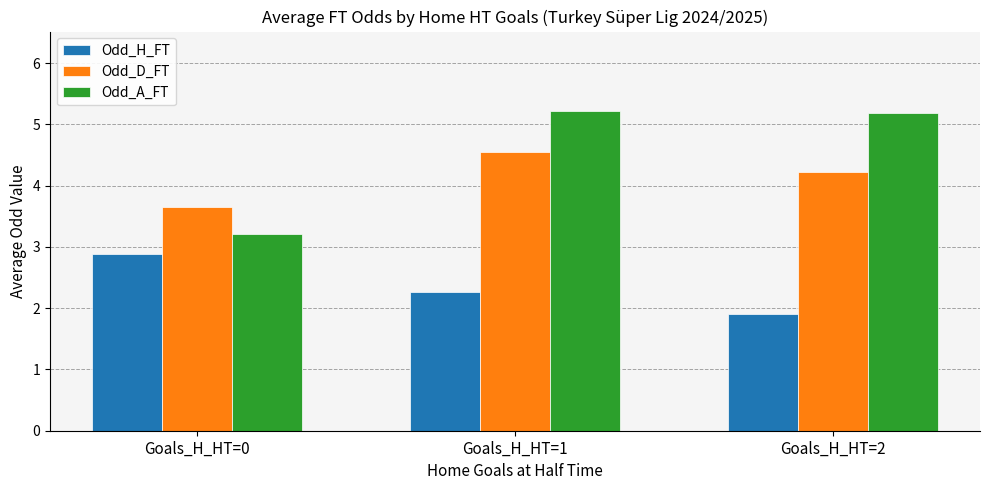

List the series in order of their overall mean, highest first.

Odd_A_FT, Odd_D_FT, Odd_H_FT